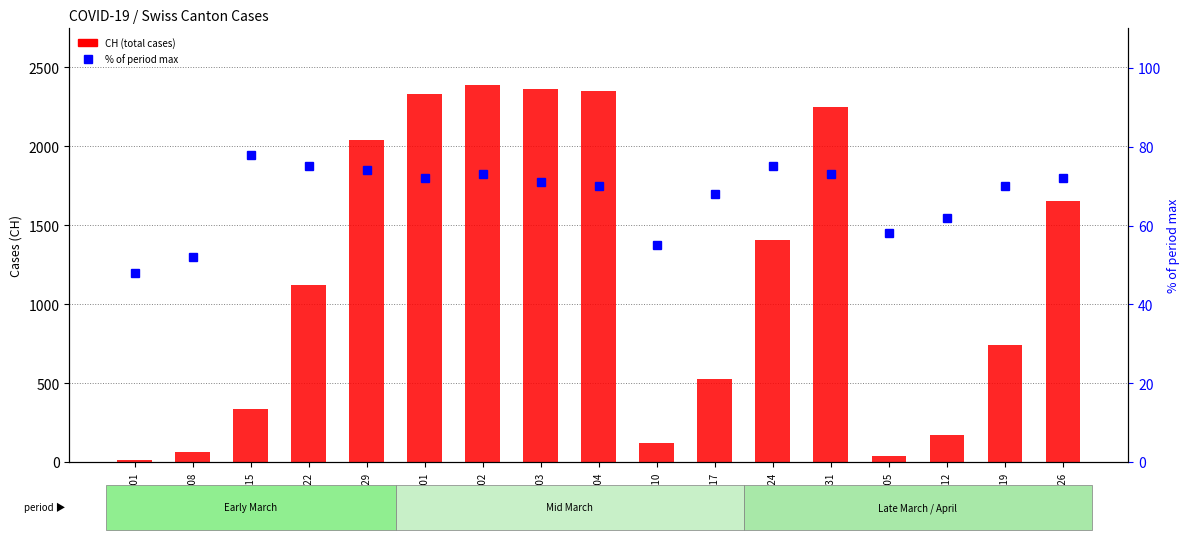

What is the total value across all series at 03-08?

113